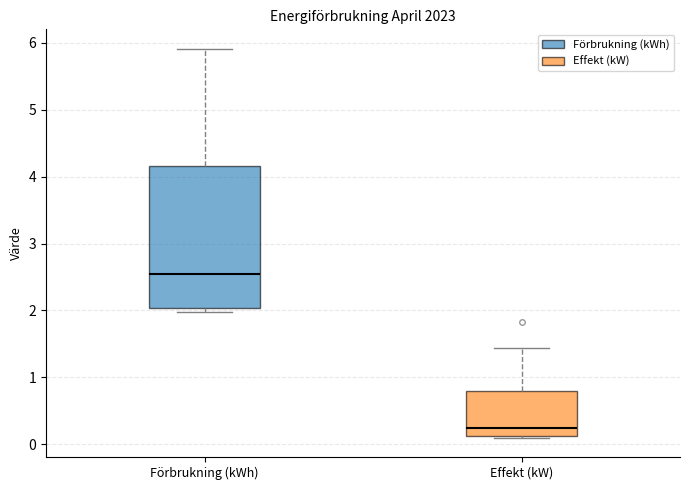

Which box has the highest median line?

Förbrukning (kWh)